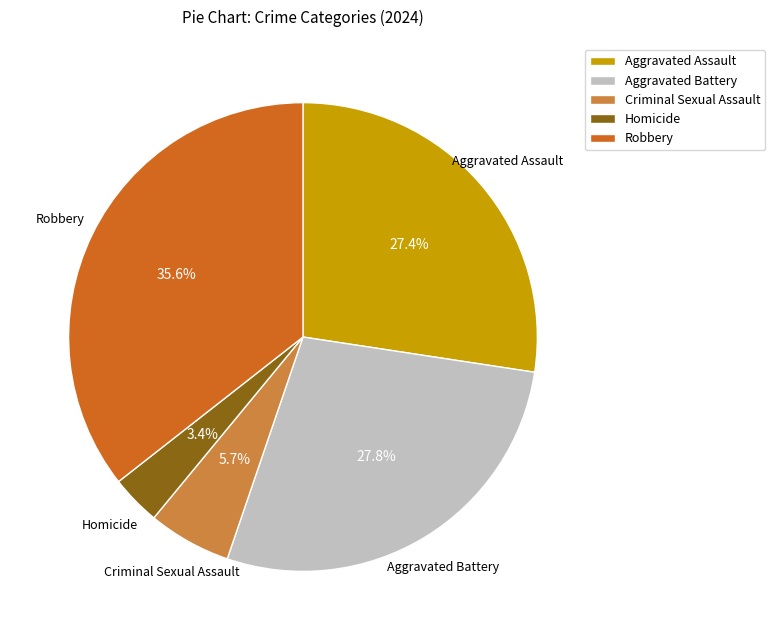

Which slice is the smallest?

Homicide